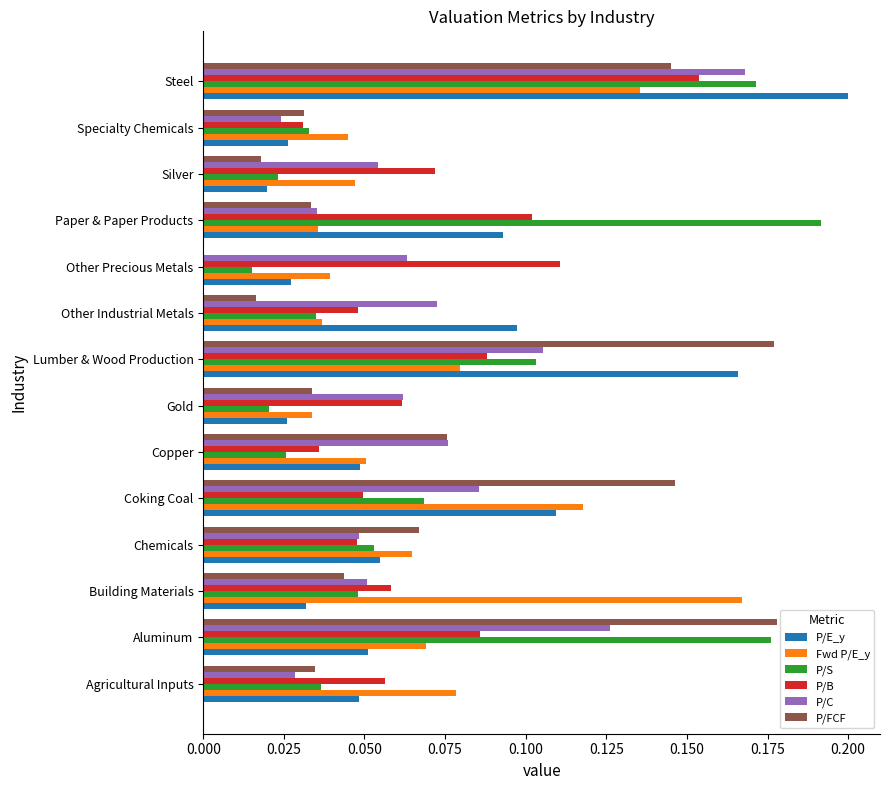

Which category has the highest value across all series?

Steel